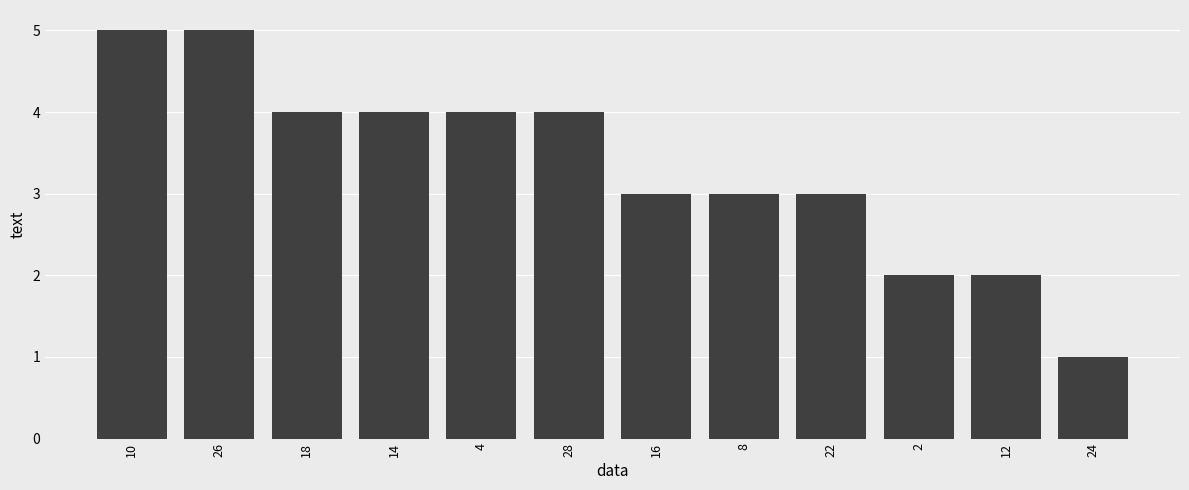

Reading right to left, transcribe all the data shown in this chart.

1	2	2	3	3	3	4	4	4	4	5	5